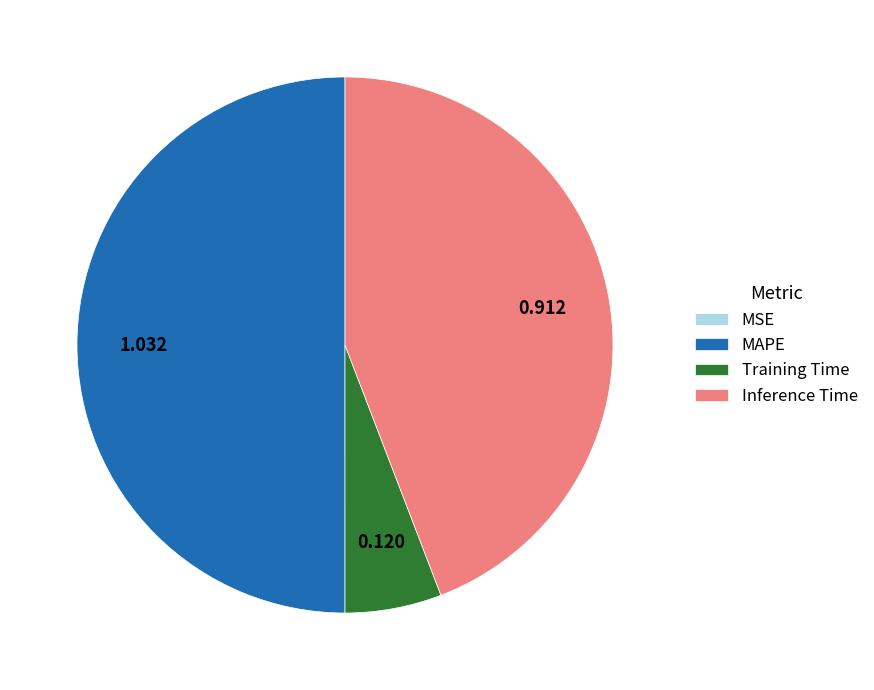

What is the majority slice?

MAPE